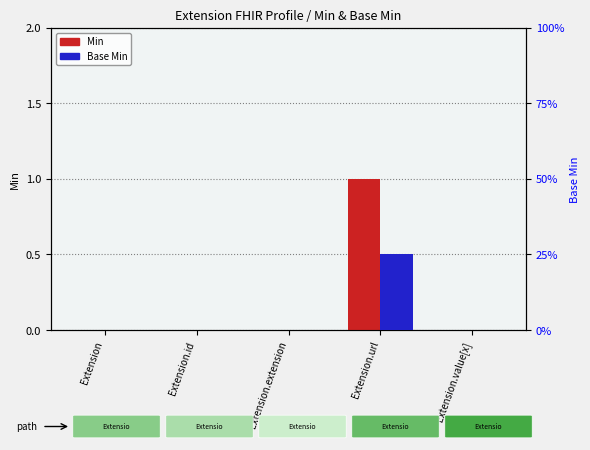

Which series has the largest total across all categories?

Min